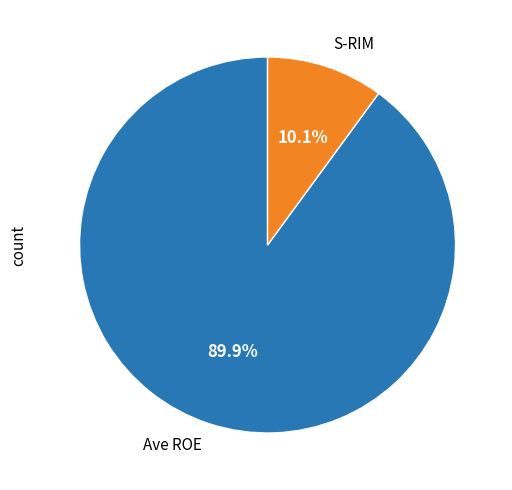

Is it true that Ave ROE is 90% of the pie?

True